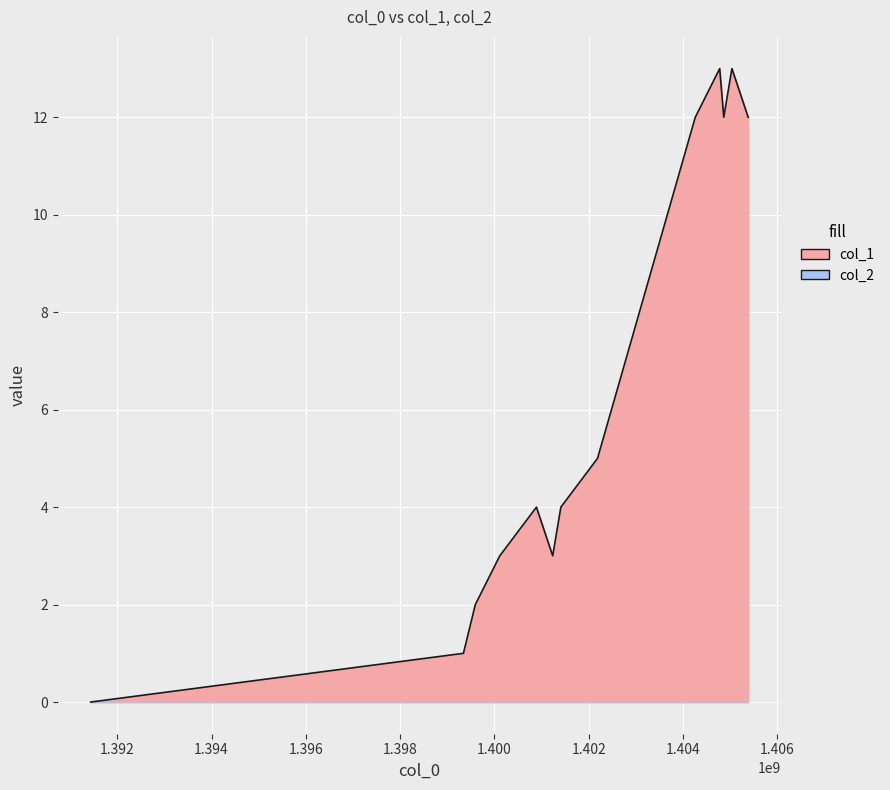

What is the greatest value displayed?

13